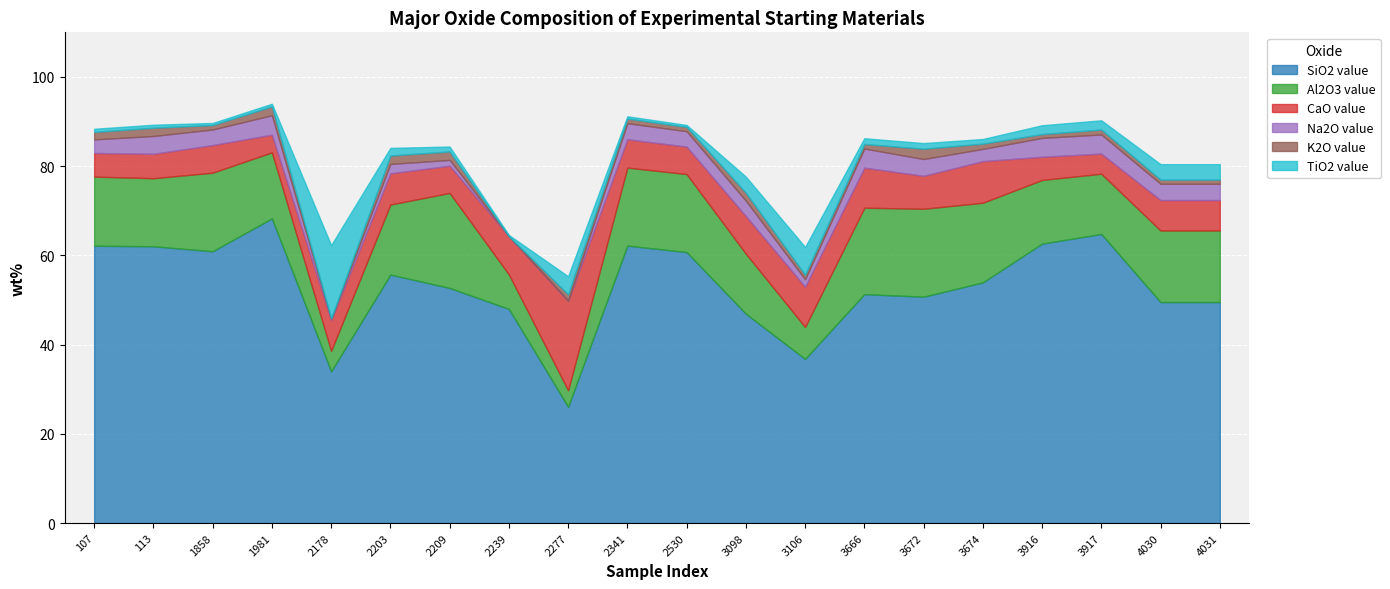

What are all the series names shown in the legend?

SiO2 value, Al2O3 value, CaO value, Na2O value, K2O value, TiO2 value